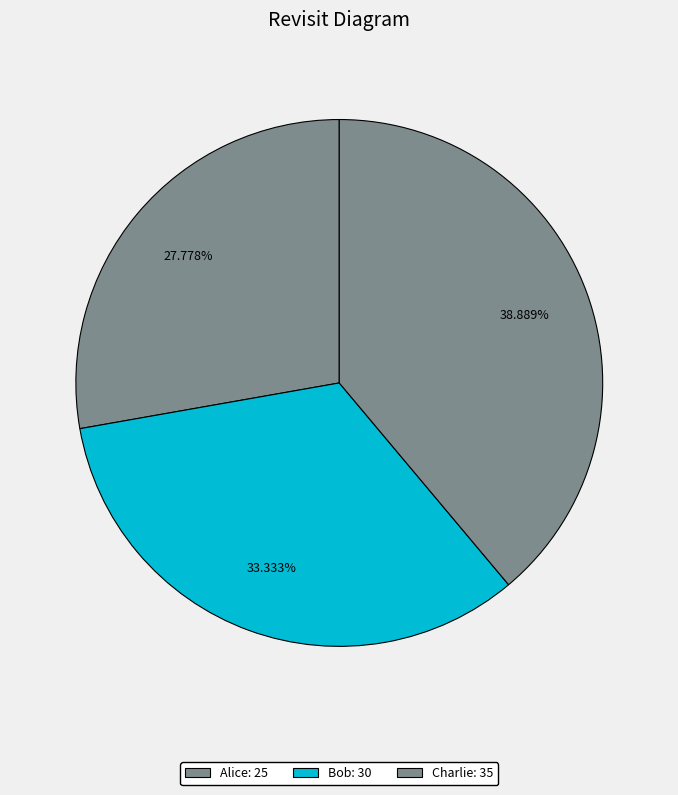

Count the number of slices in the pie.

3